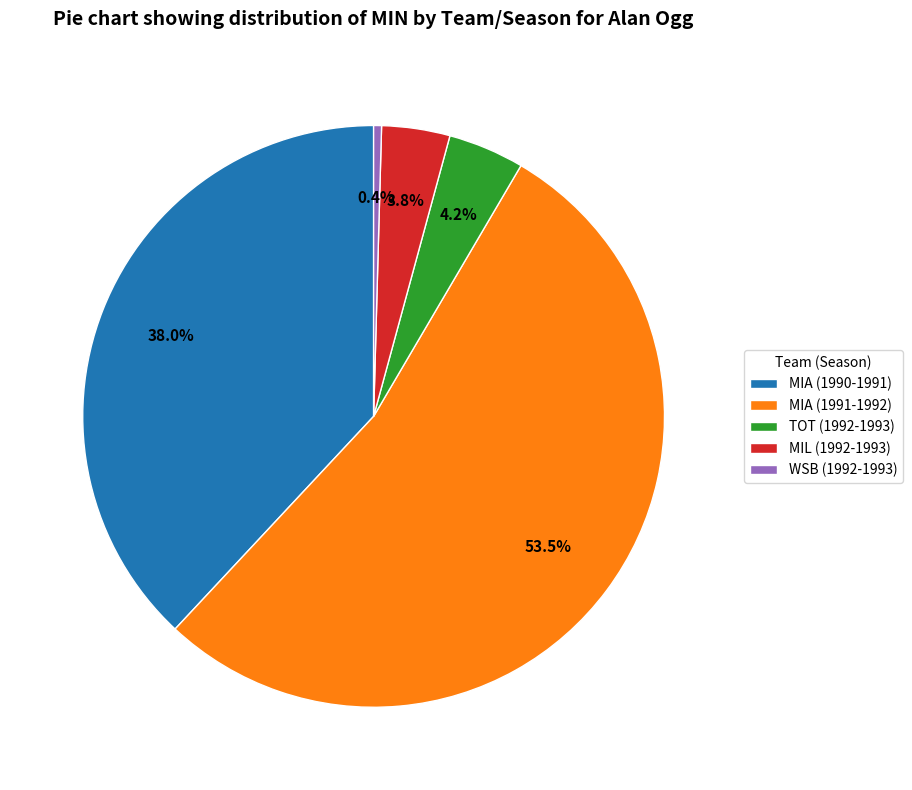

Is the sum of MIL (1992-1993) and MIA (1990-1991) greater than half?

No